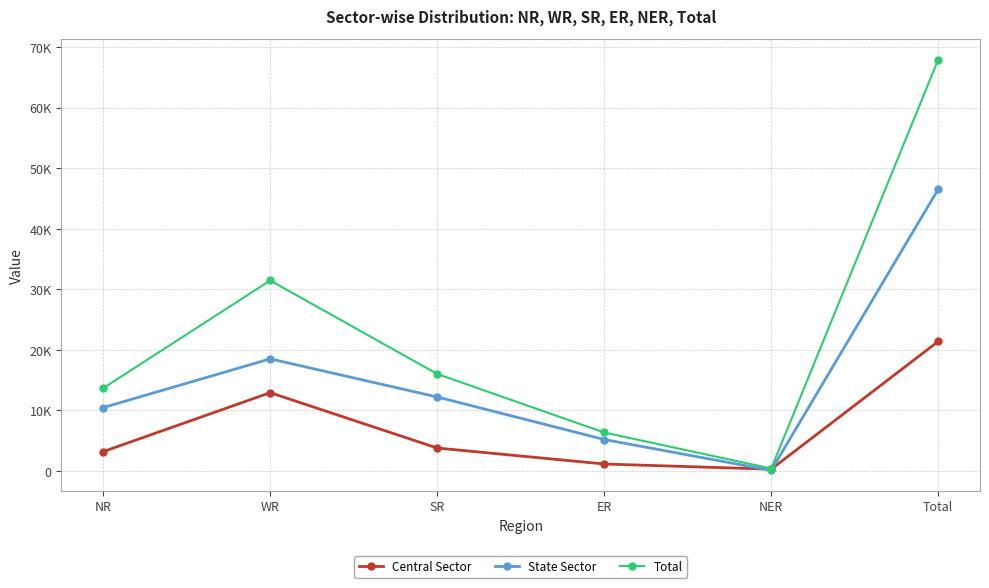

Is the value of Total at SR greater than the value of State Sector at NR?

Yes